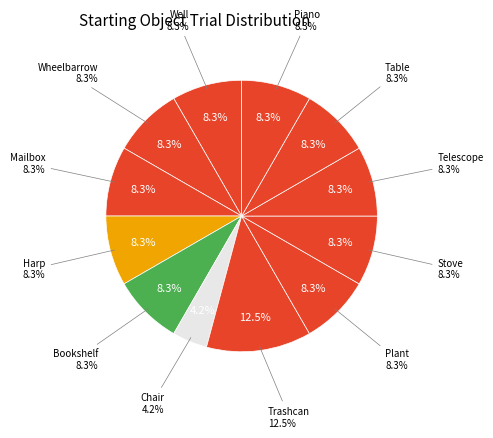

How many slices are in this pie chart?

12